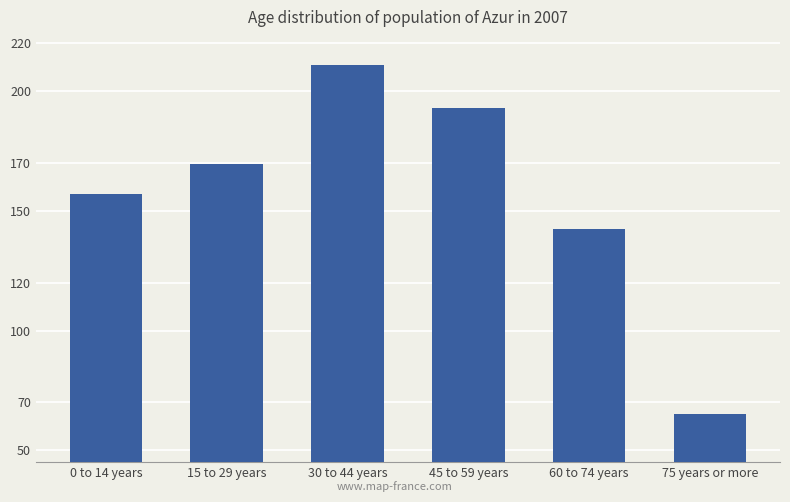

What is the value of the 5th bar from the left?

142.3